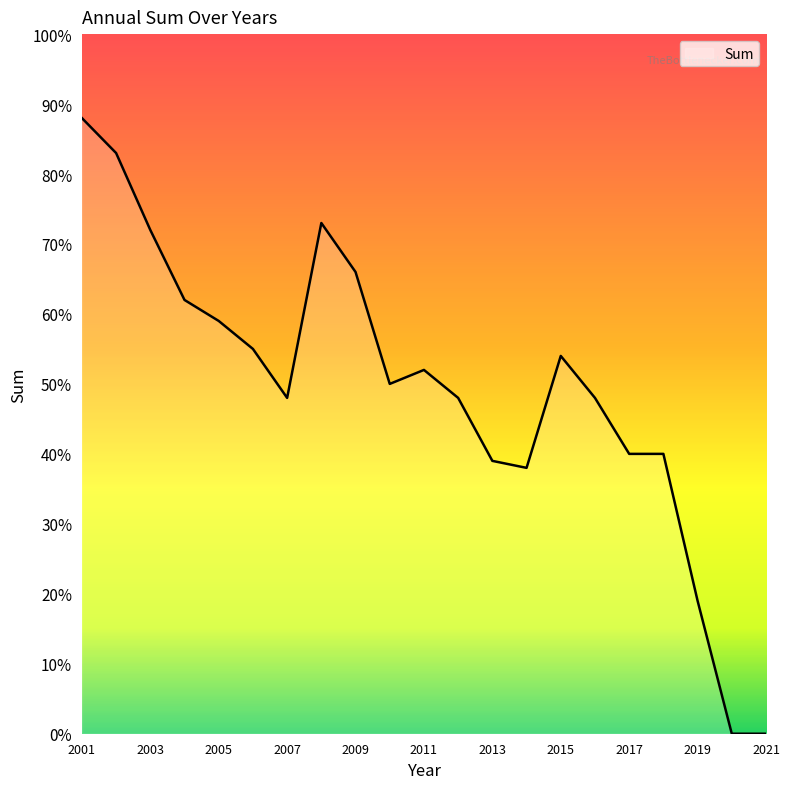

Reading left to right, extract all data points from this chart.

88	83	72	62	59	55	48	73	66	50	52	48	39	38	54	48	40	40	19	0	0